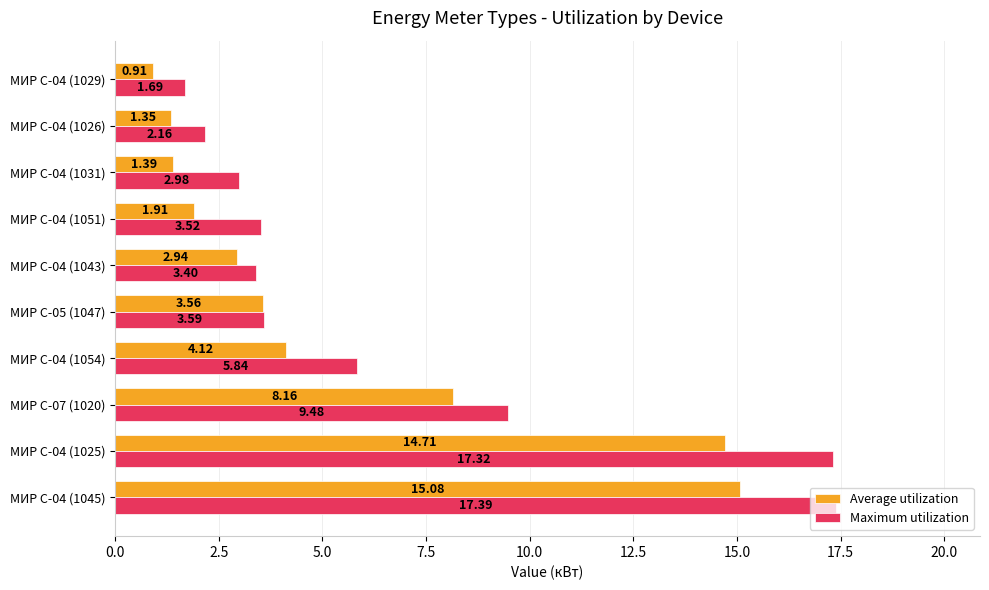

What is the difference between the maximum and minimum values in the Maximum utilization series?

15.7